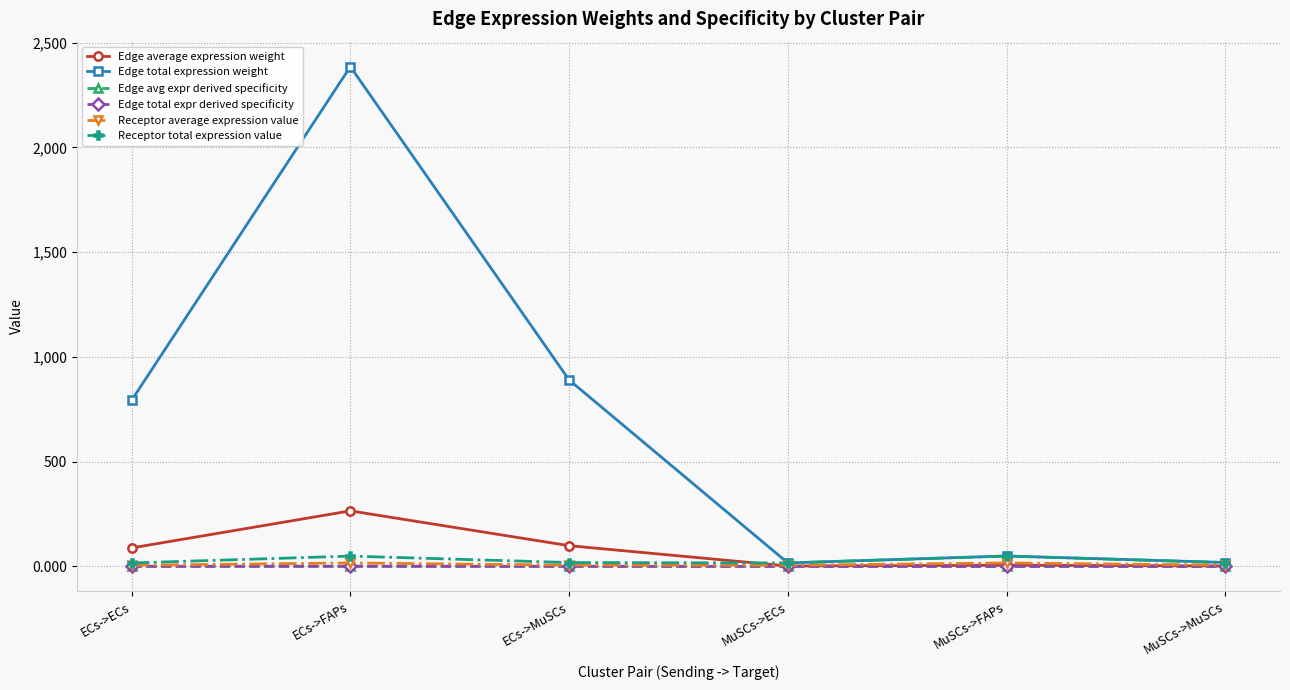

Which series has the largest total across all categories?

Edge total expression weight